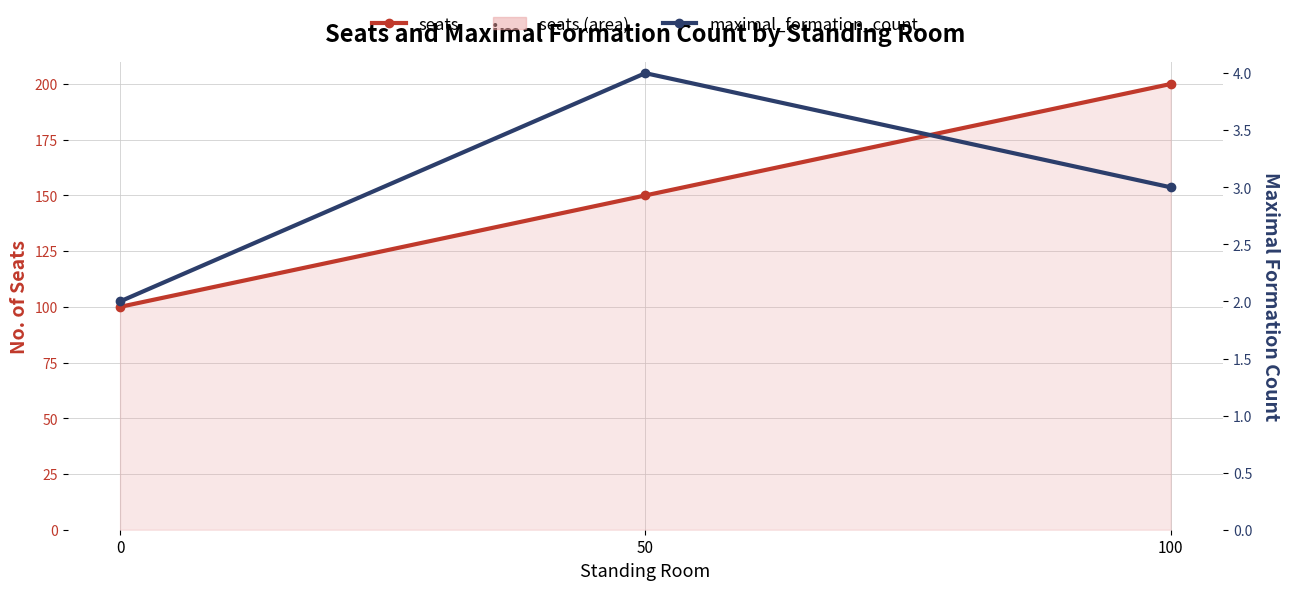

How many lines are shown in the chart?

2